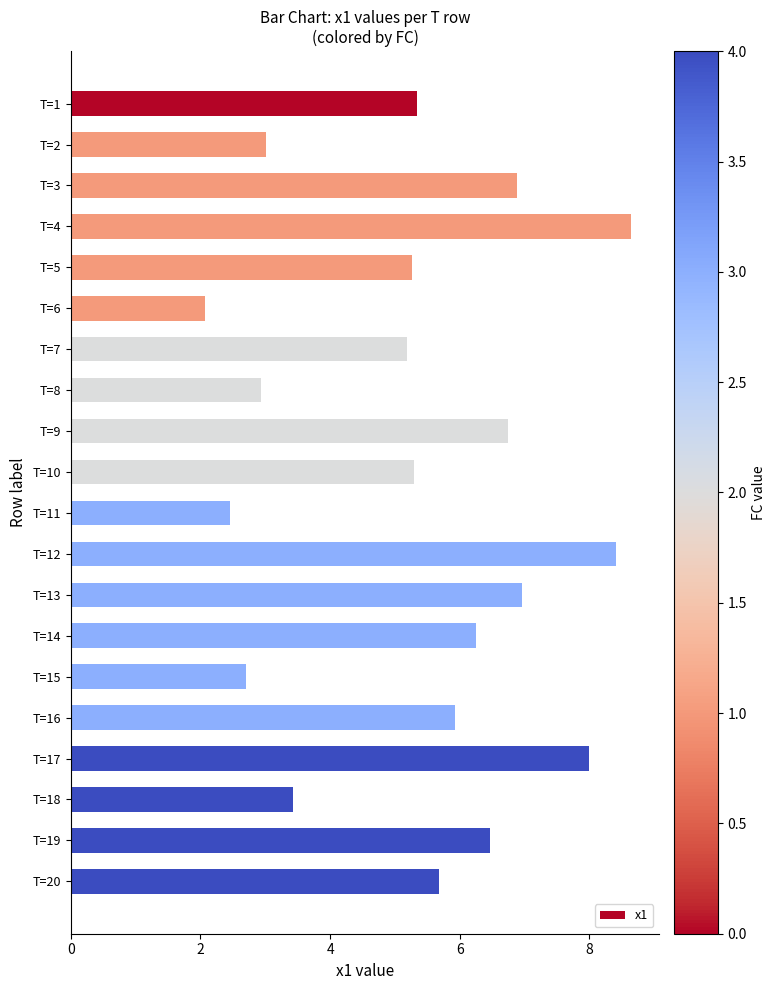

What is the average value?

5.4